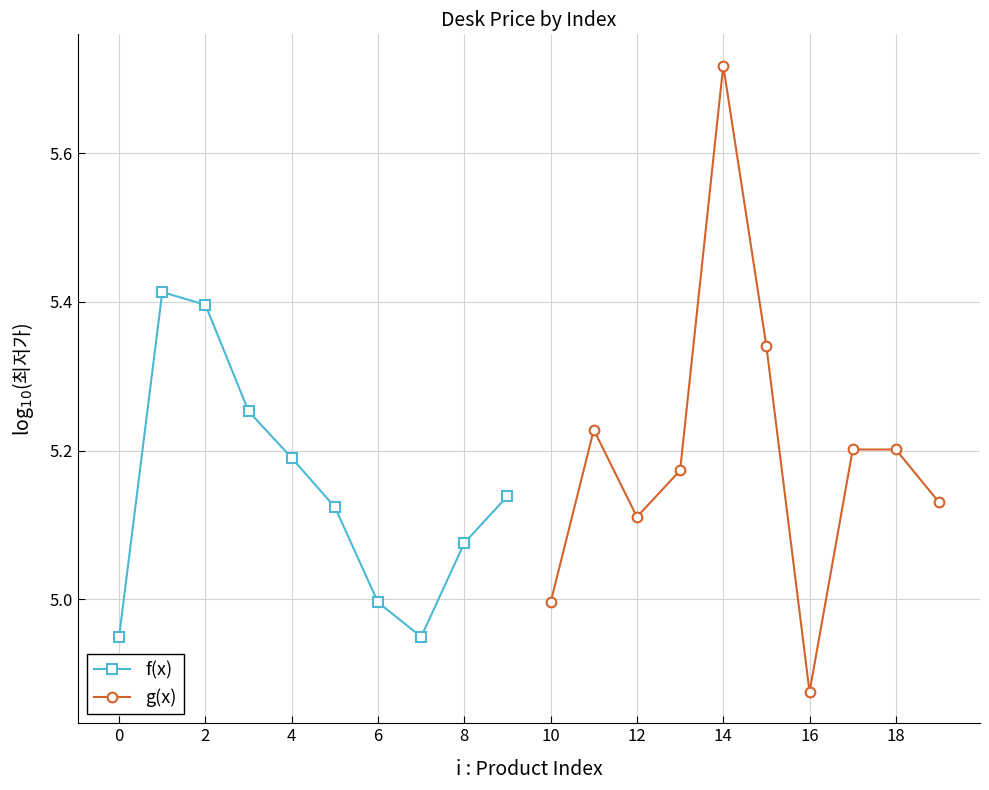

What is the average value of the g(x) series?

5.2